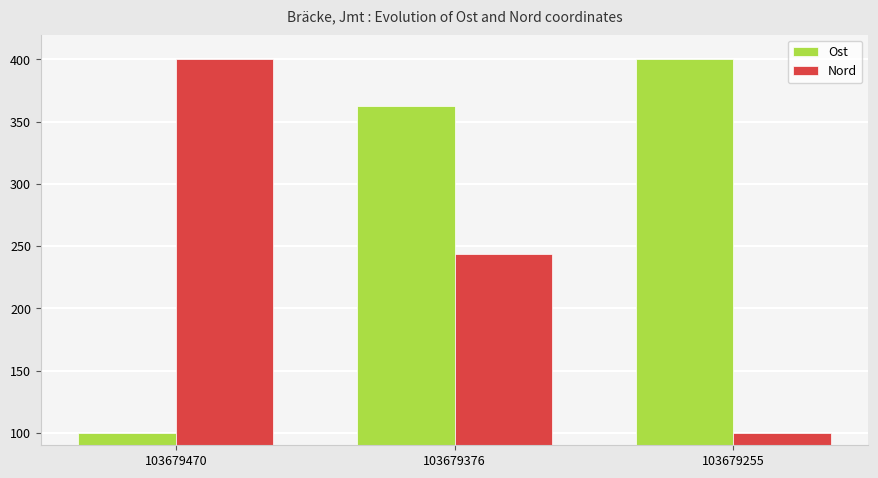

How many series are shown in this chart?

2